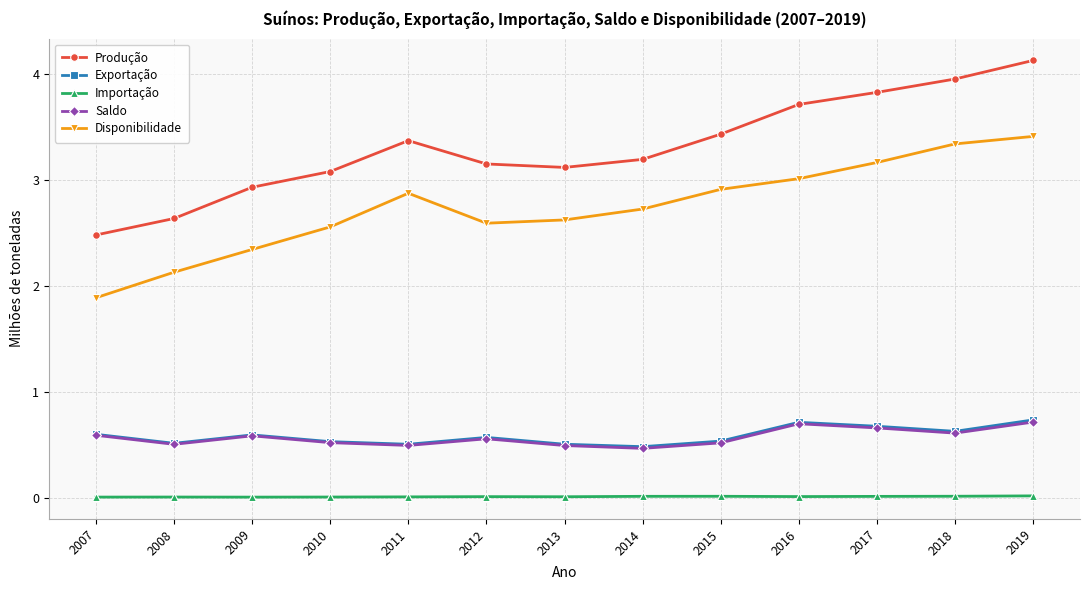

How many data points does each series have?

13